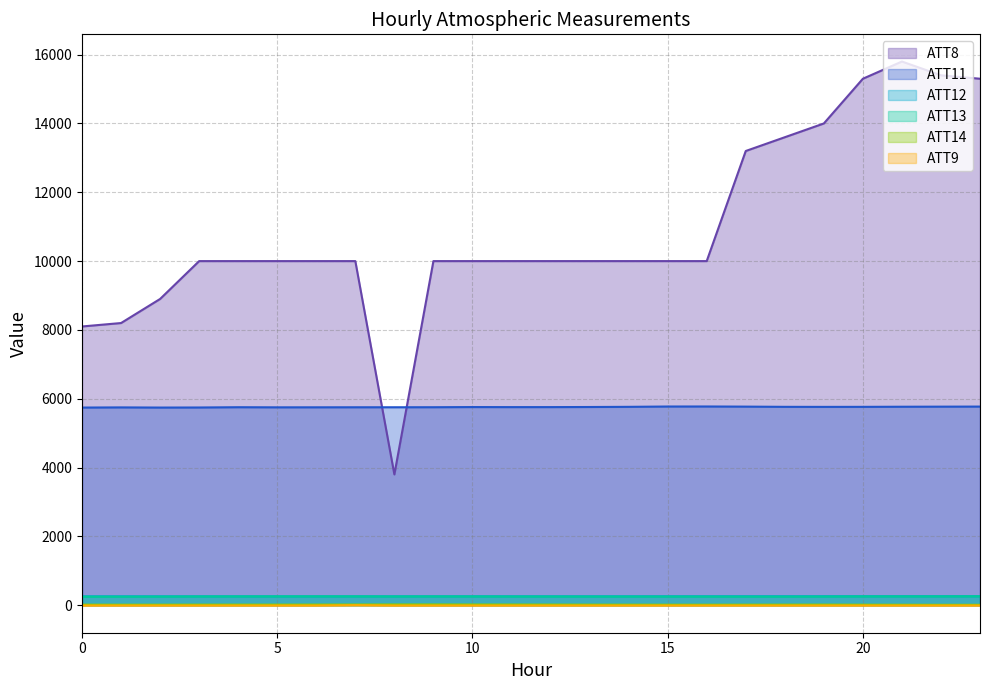

The value of ATT8 at 9 is 6904.7. True or false?

False